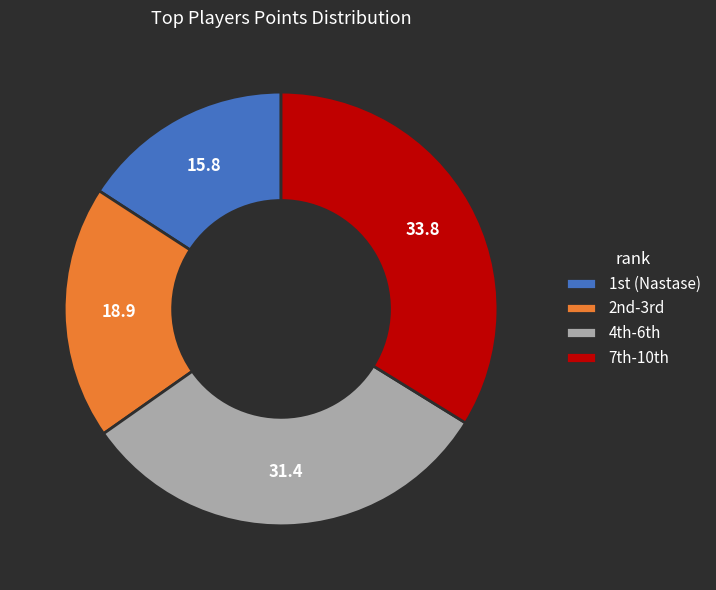

How many segments does this pie chart have?

4